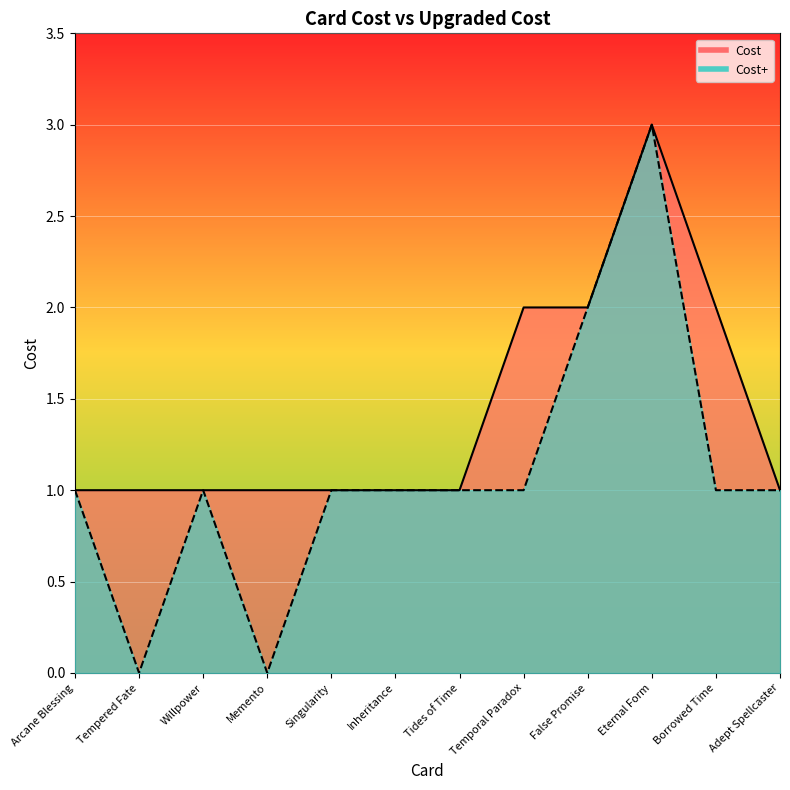

At which label is Cost+ closest to 1?

Arcane Blessing